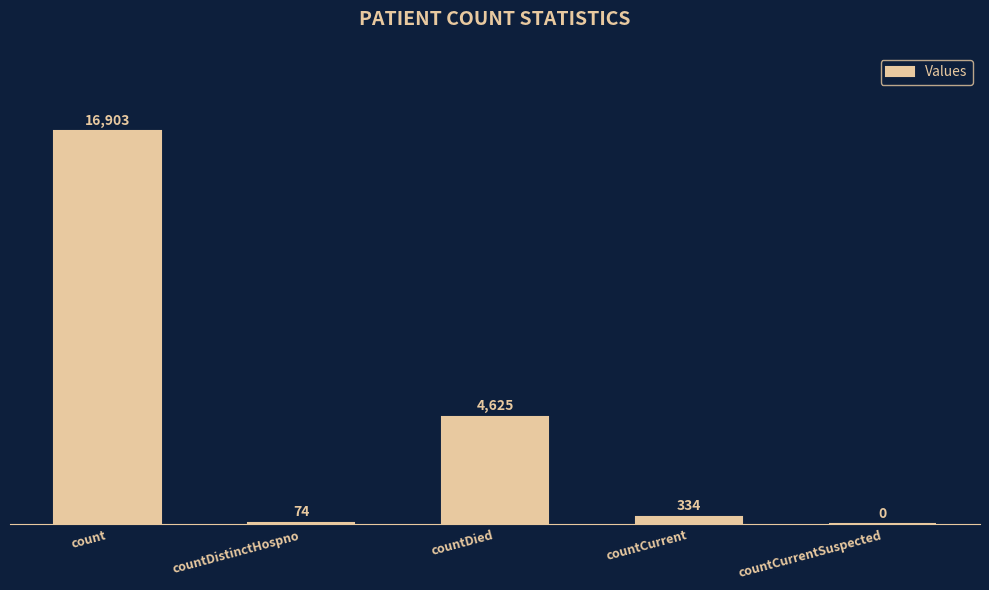

True or false: the data shows 7235 at countDied.

False